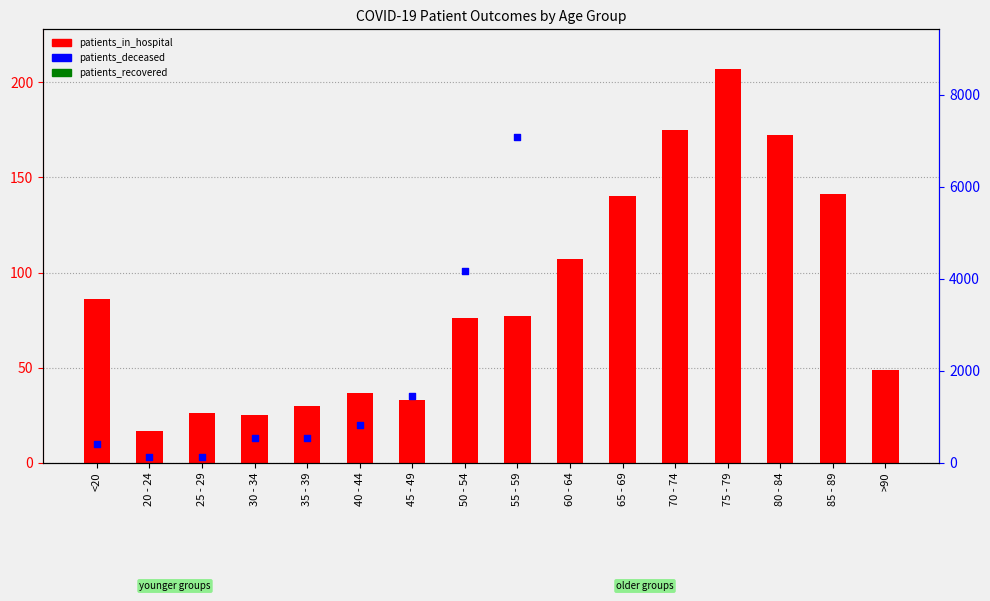

Is the value of patients_deceased at 70 - 74 greater than the value of patients_in_hospital at 25 - 29?

Yes